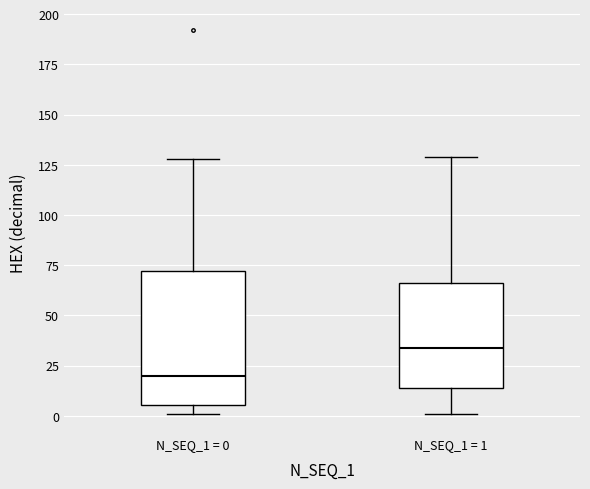

Comparing the boxes themselves (not the whiskers), which one is the tallest?

N_SEQ_1 = 0